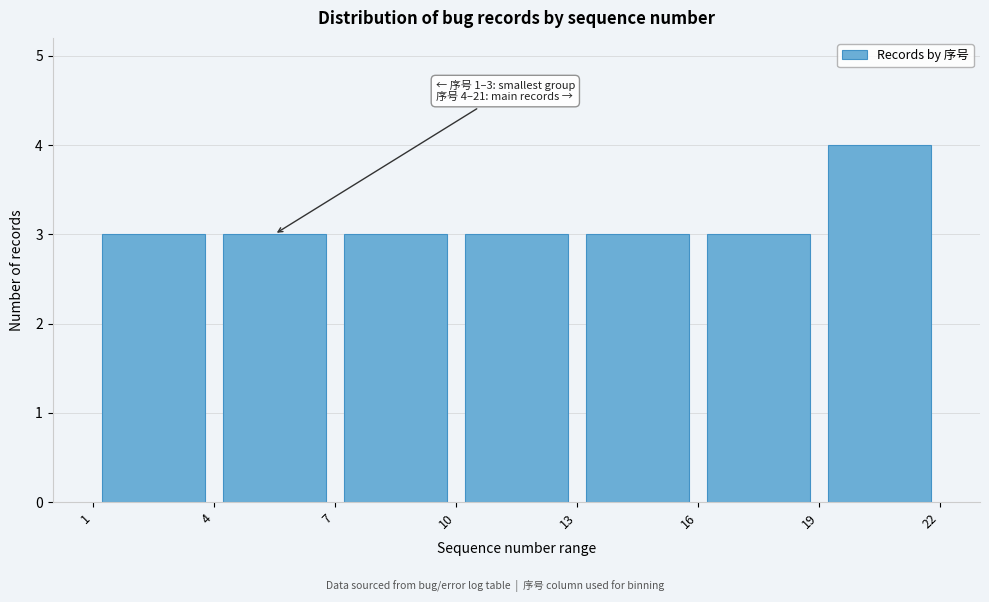

Over which range of the x-axis is the bar tallest?

19 to 22